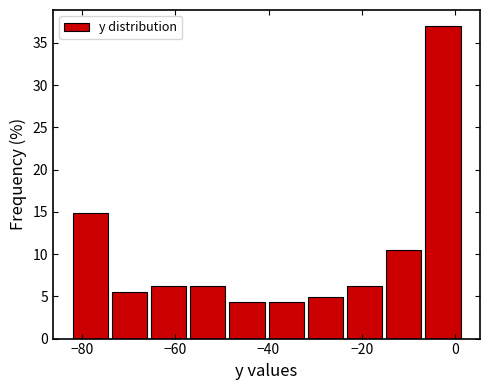

Over which range of the x-axis is the bar tallest?

-6.4 to 2.0